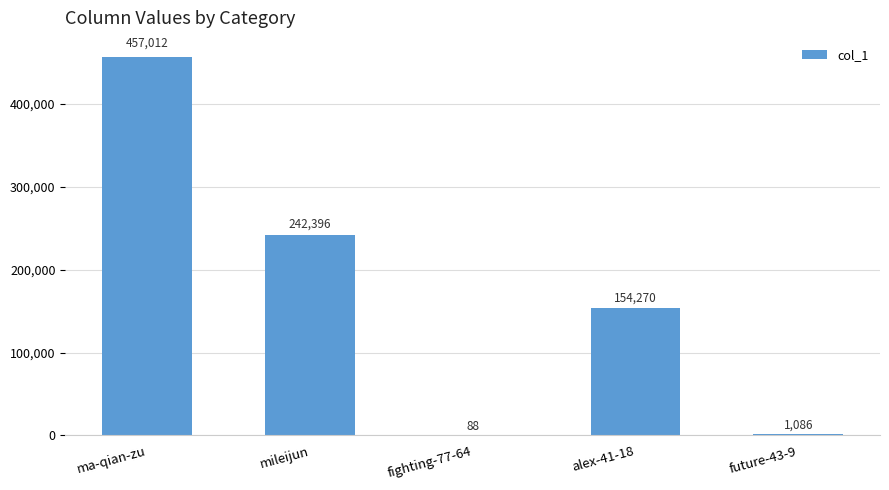

True or false: the data shows 776597 at ma-qian-zu.

False